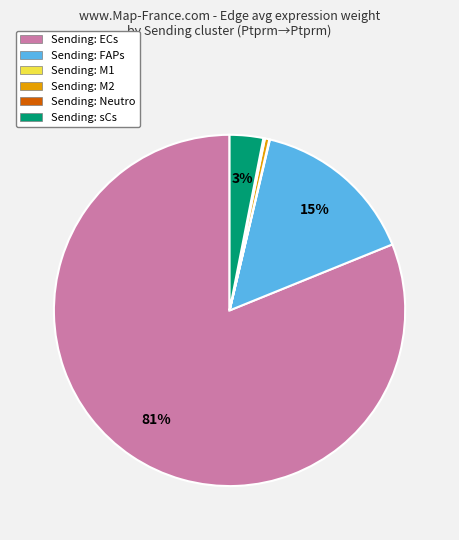

Does any single category account for the majority?

Yes